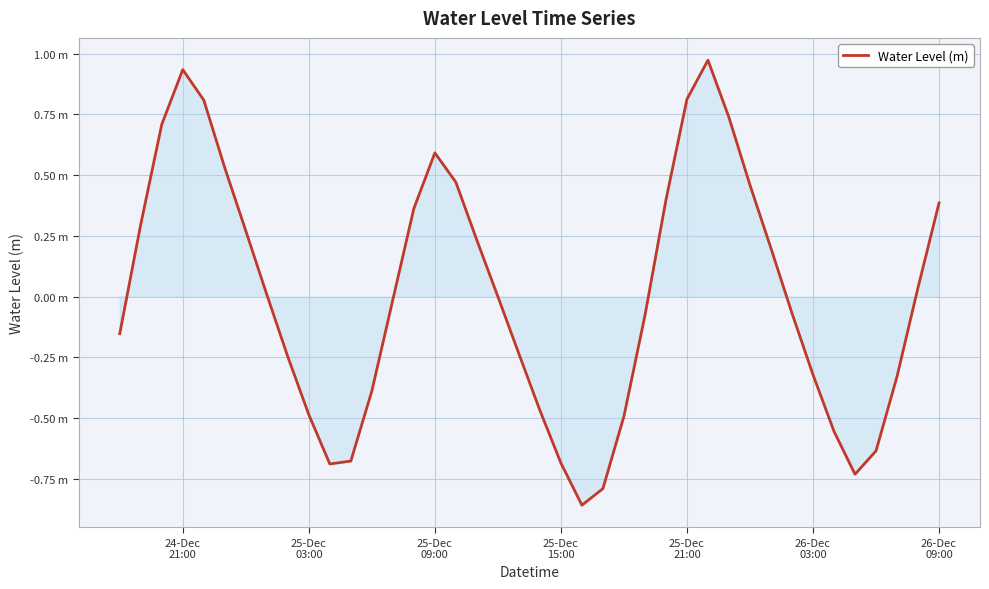

Is this an area chart (filled region under the line)?

Yes